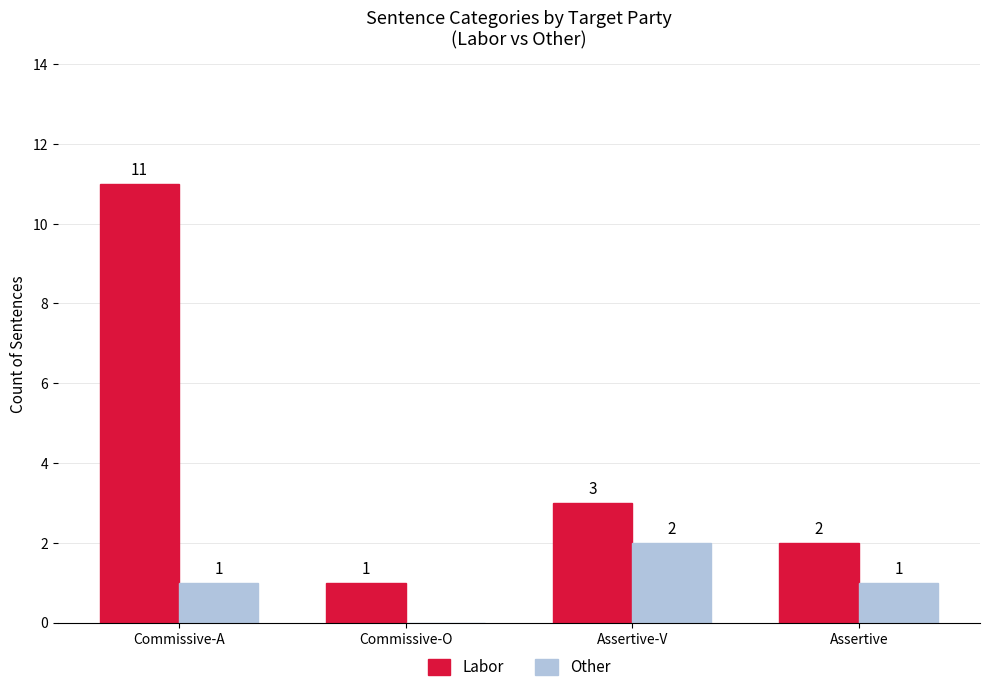

What is the average value of the Labor series?

4